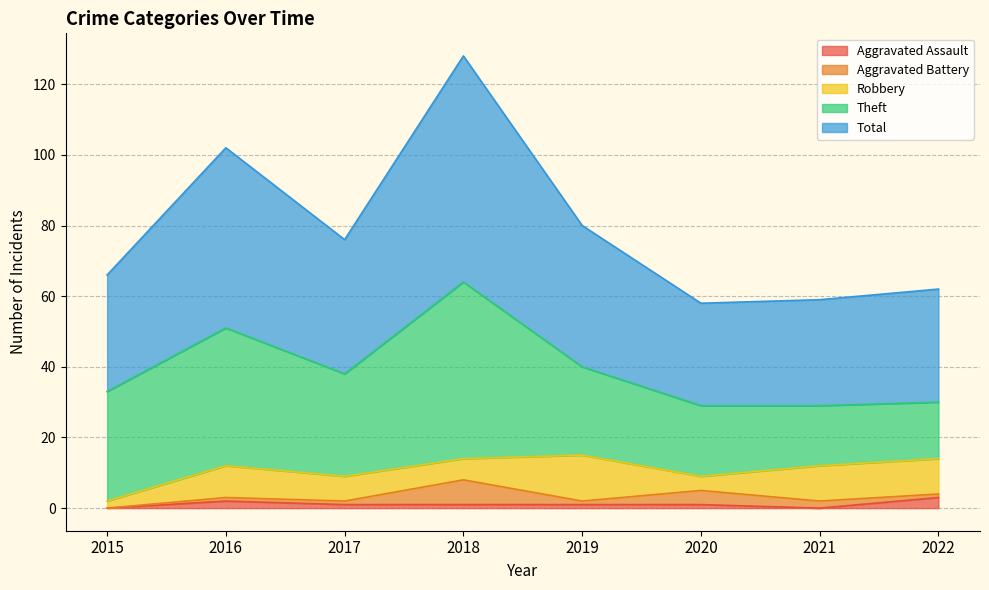

What is the greatest value displayed?

64